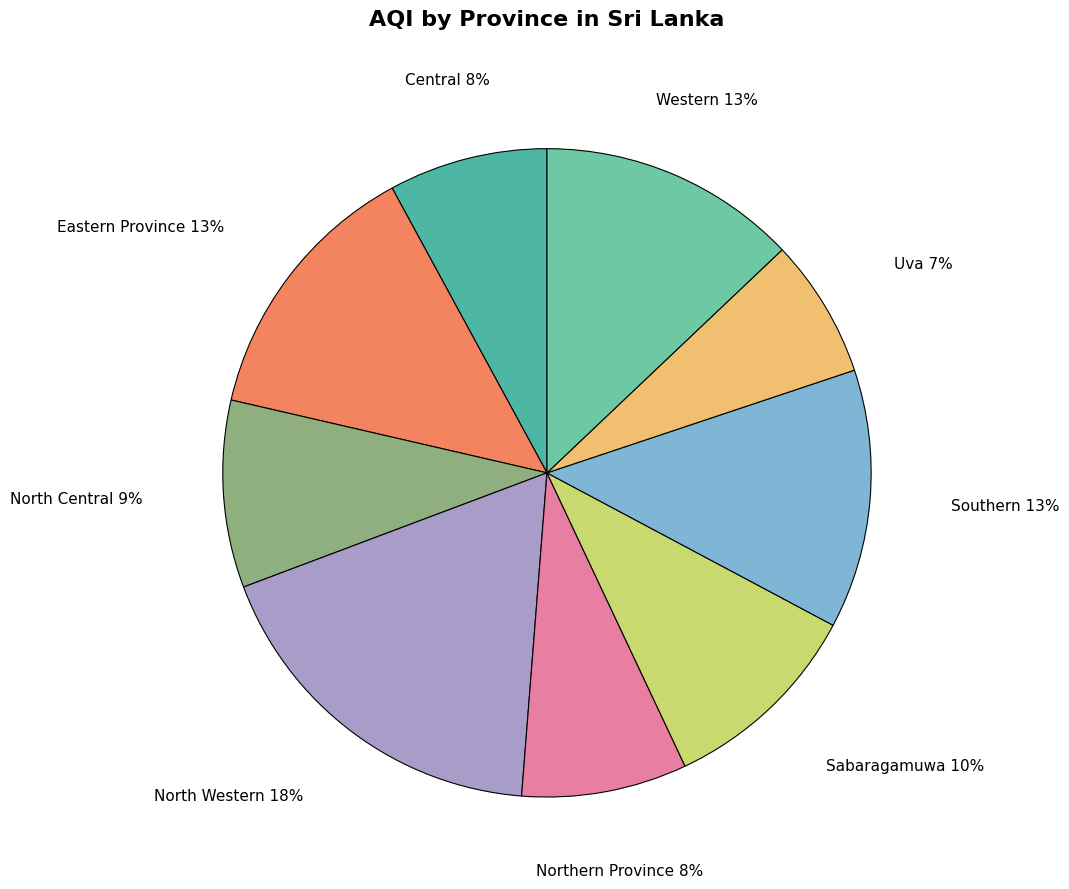

Is it true that Central is 17% of the pie?

False